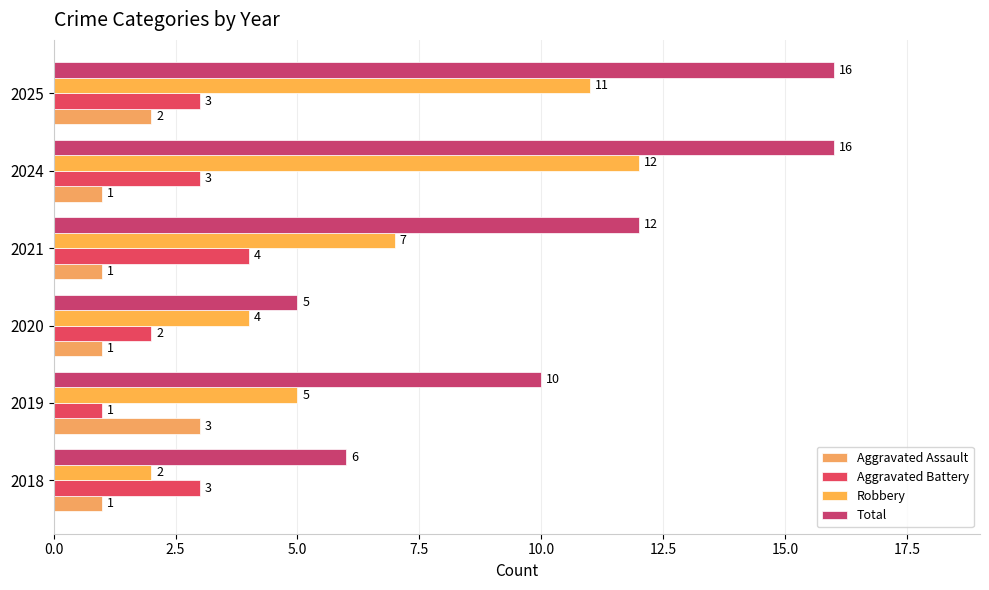

What is the maximum value shown in the chart?

16